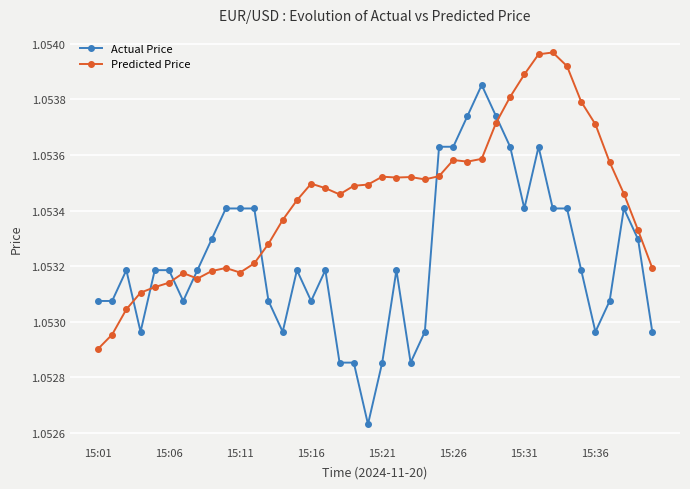

Does the chart have visible grid lines?

Yes